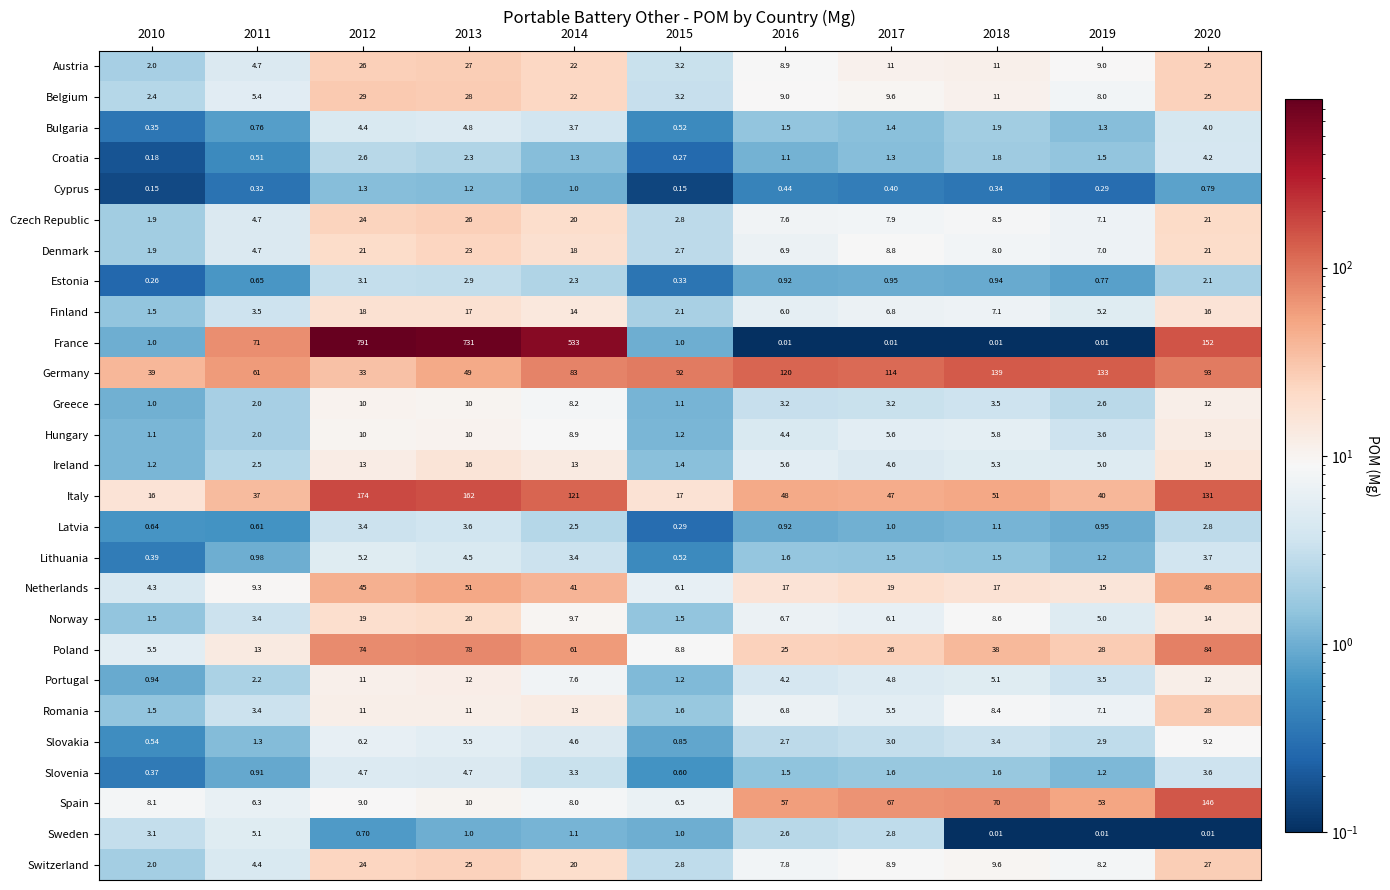

Which series has the largest range (max minus min)?

France